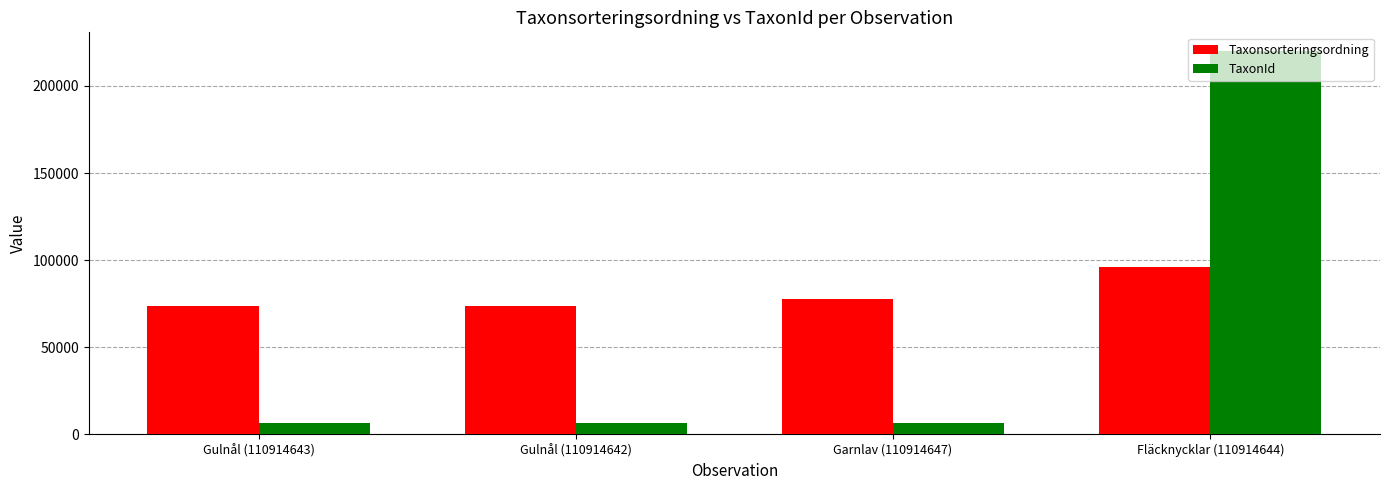

True or false: TaxonId has a value of 6439 at Gulnål (110914642).

True